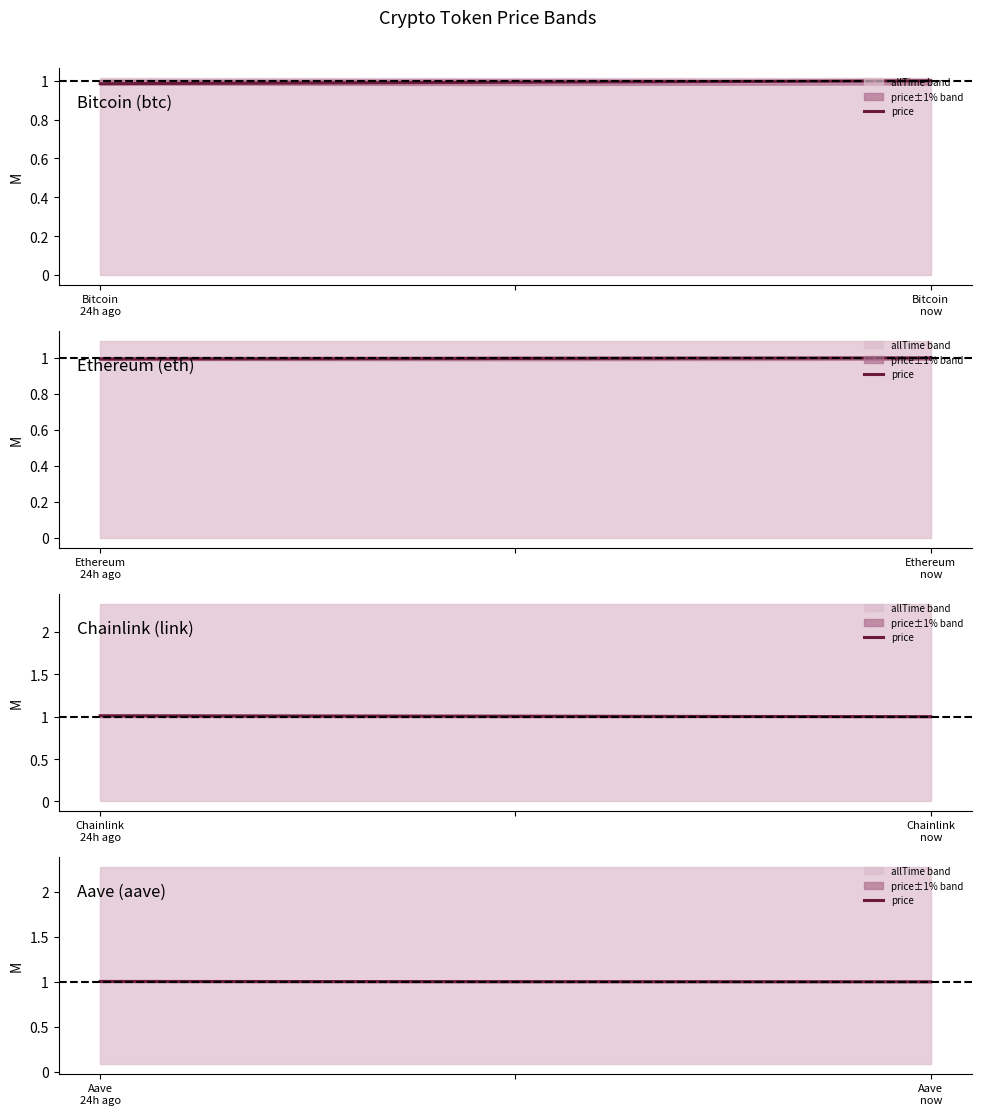

Is it true that the value at Aave now is 1.0?

True